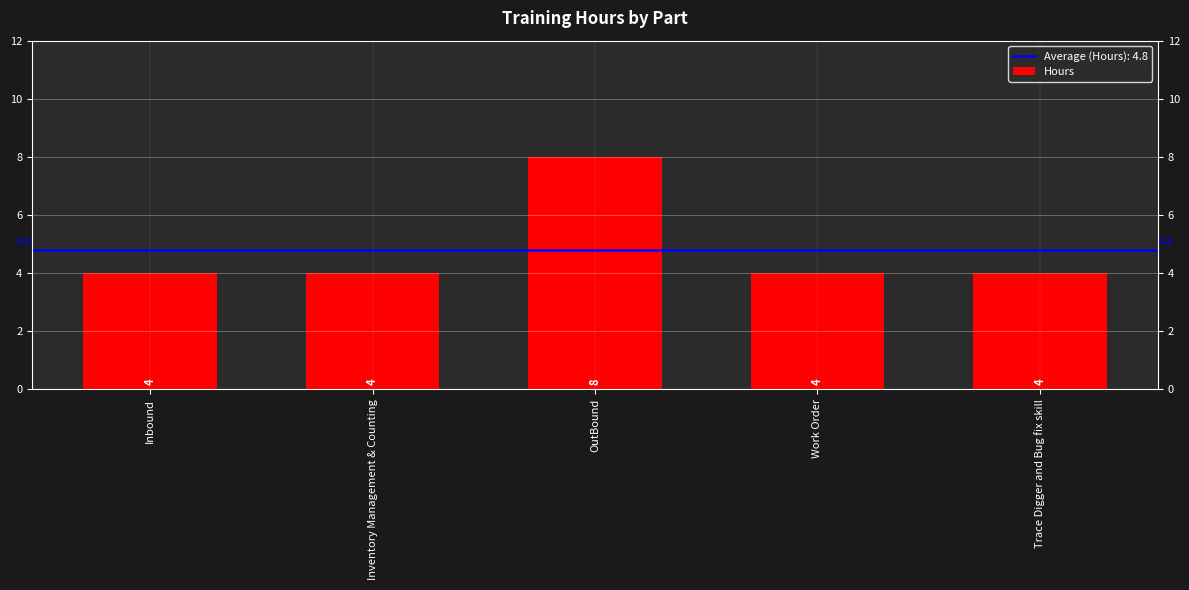

What is the difference between the maximum and second lowest values?

4